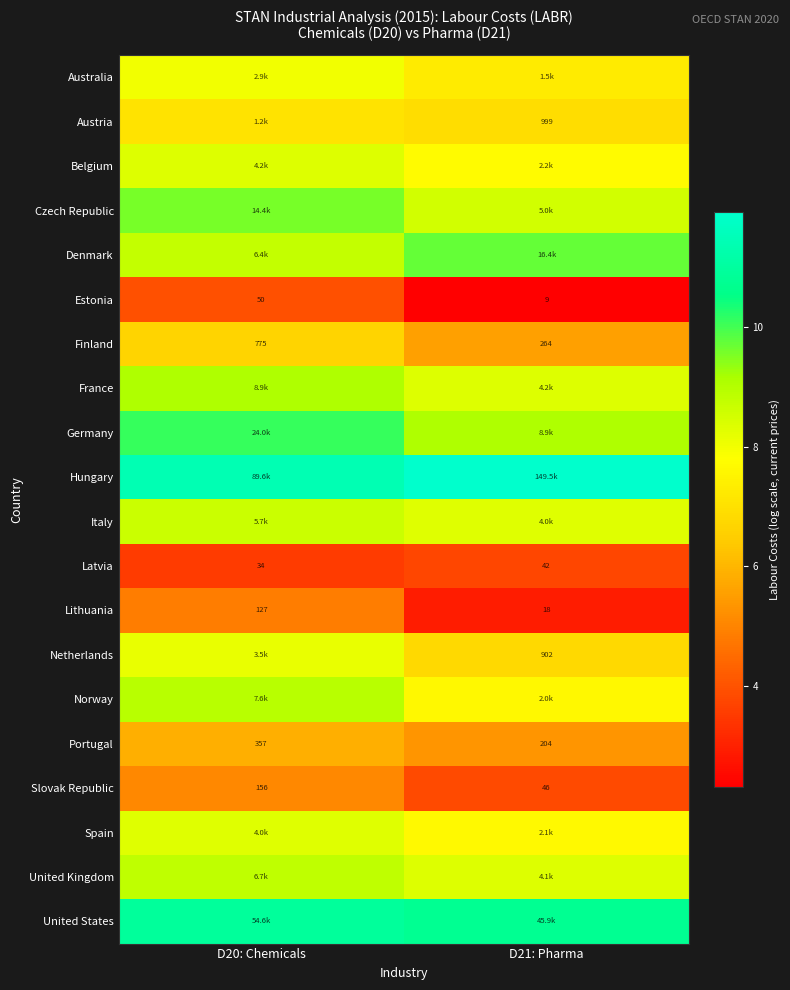

What is the highest value of the Hungary series?

11.9